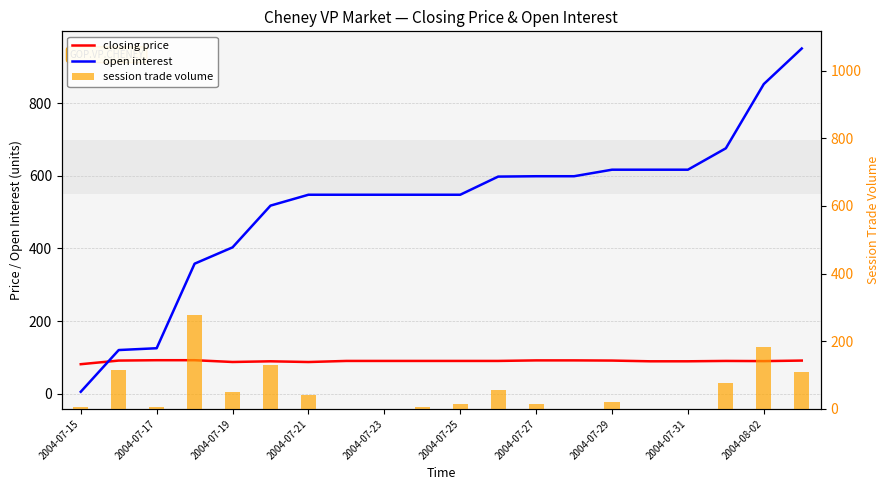

At 2004-07-31, list the series in order from smallest to largest.

session trade volume, closing price, open interest